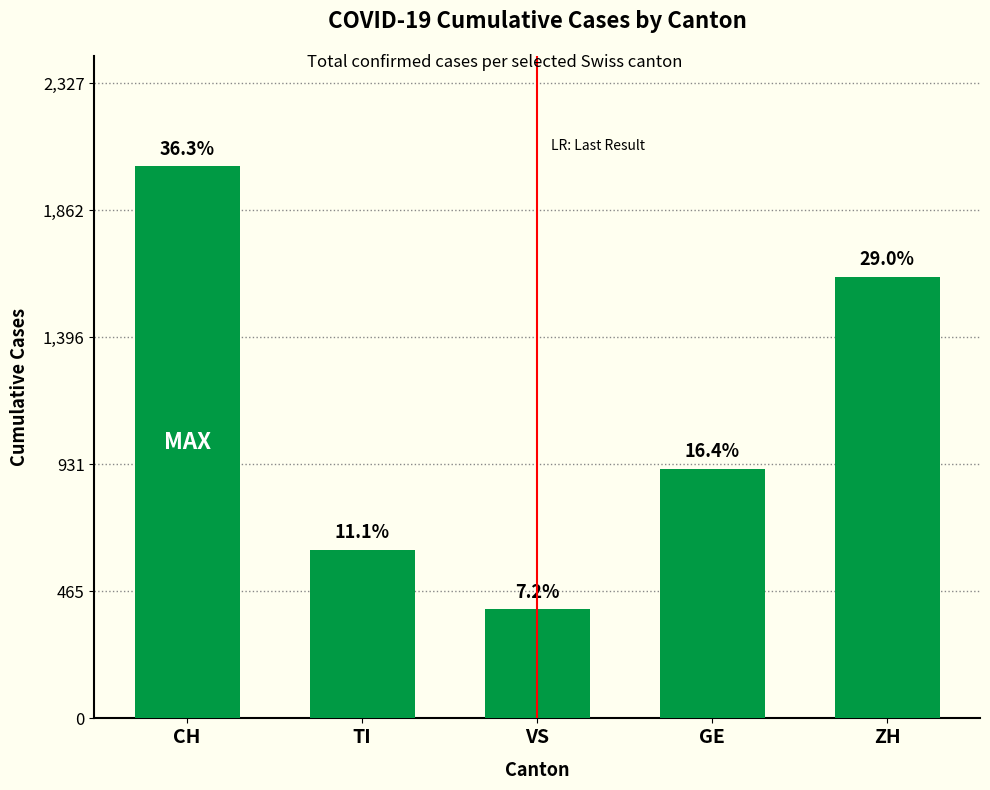

Does the chart contain any negative values?

No